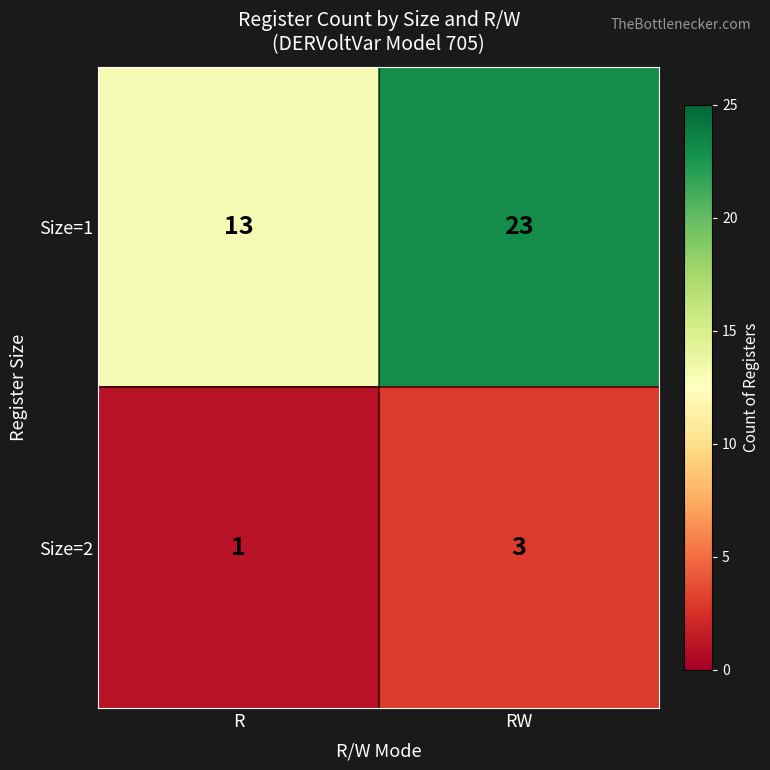

Which series has the largest range (max minus min)?

Size=1